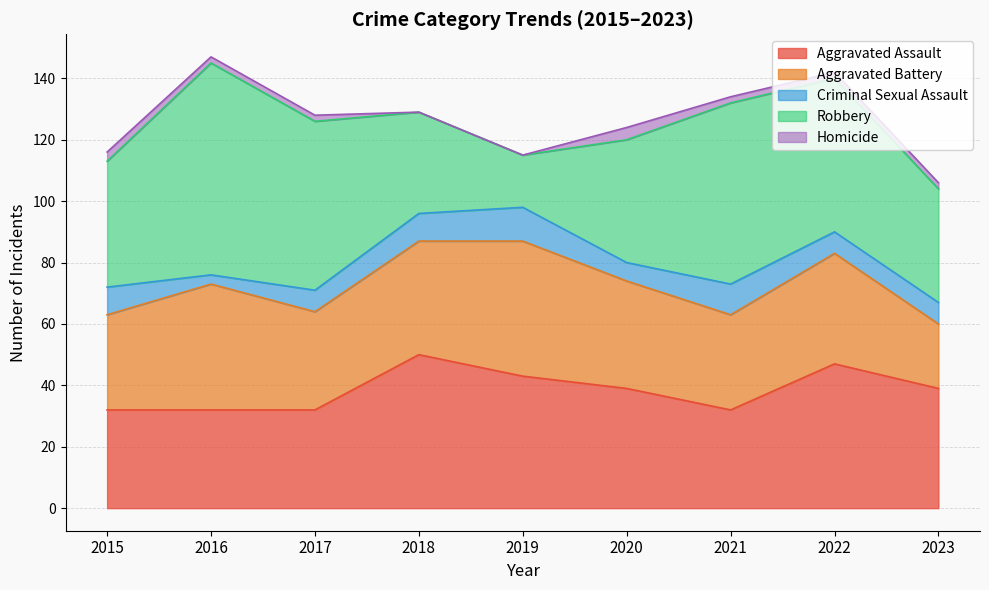

What is the value of the Aggravated Assault point at the 4th from the left?

50